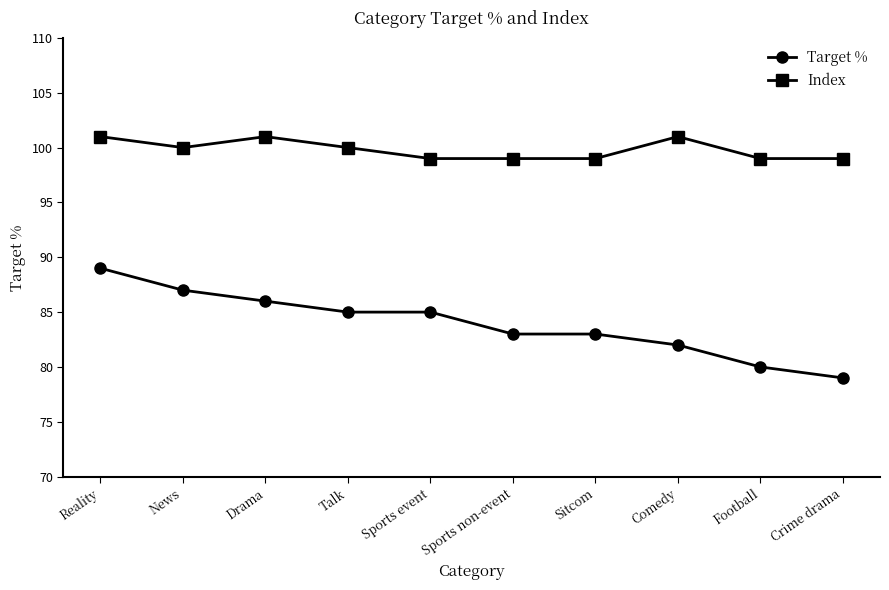

Which series has the widest spread of values?

Target %